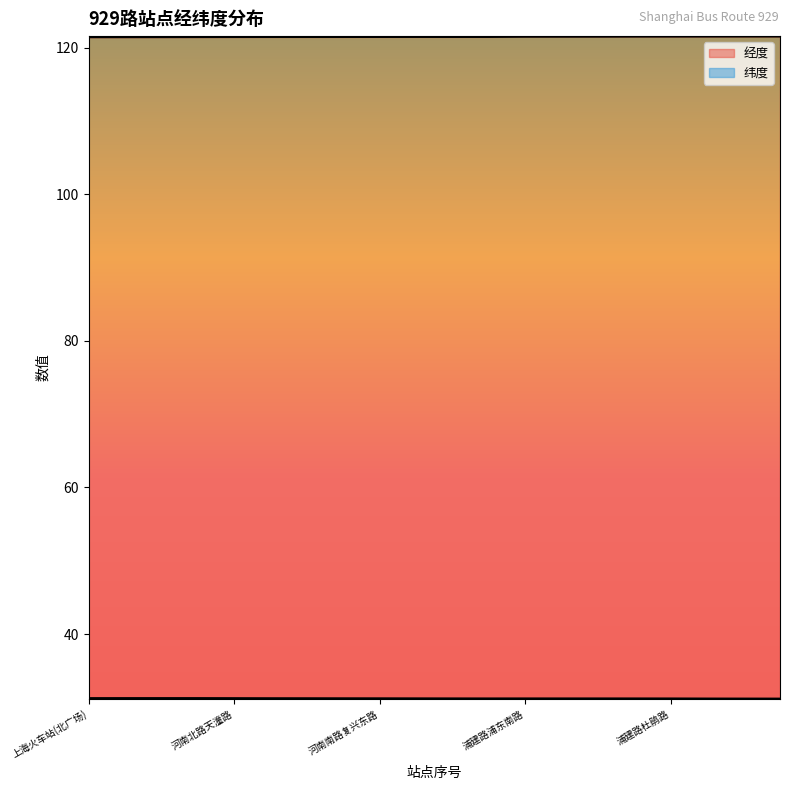

What is the label of the 11th point from the left?

南车站路陆家浜路